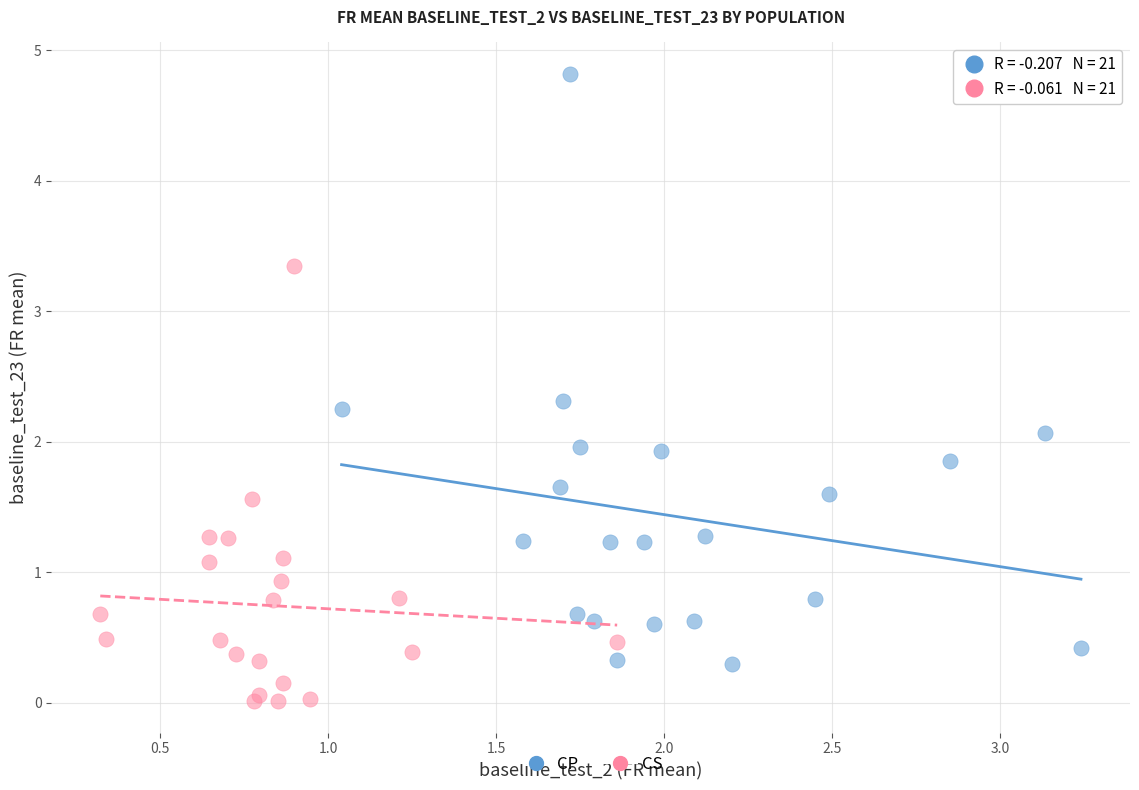

Which series contains the lowest Y value?

CS